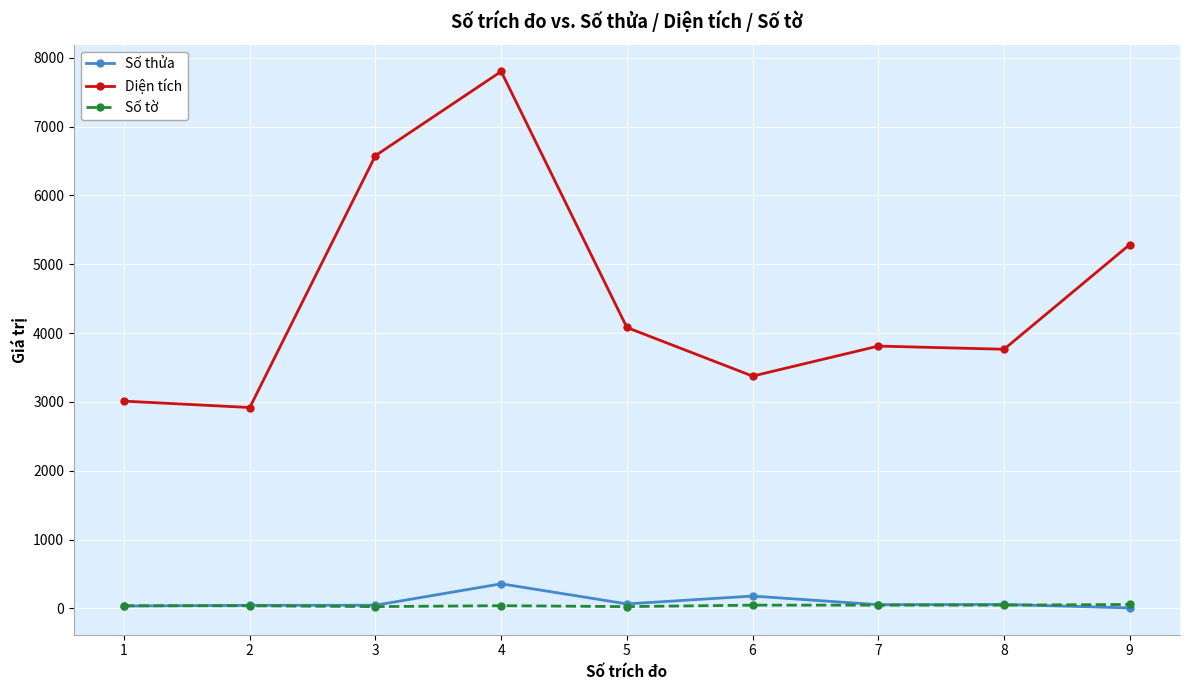

Which series has the largest range (max minus min)?

Diện tích